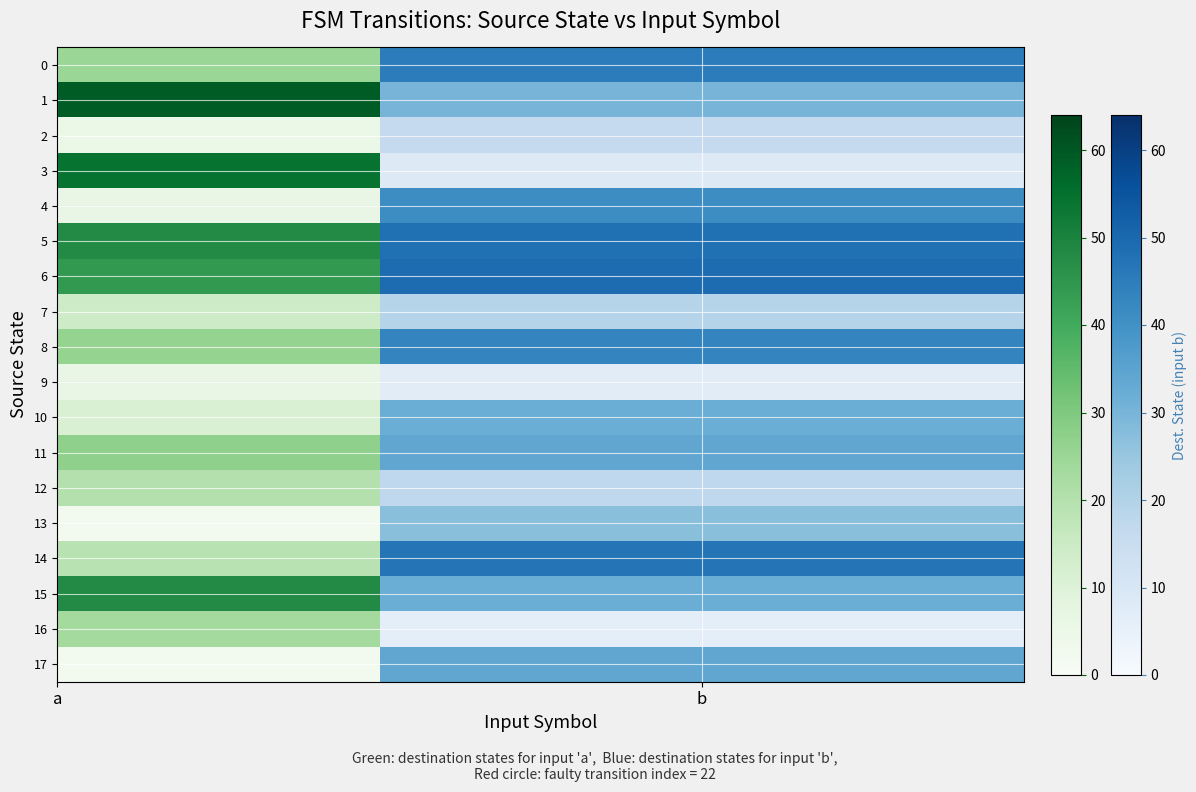

Which has a higher value, 1 or 0?

1